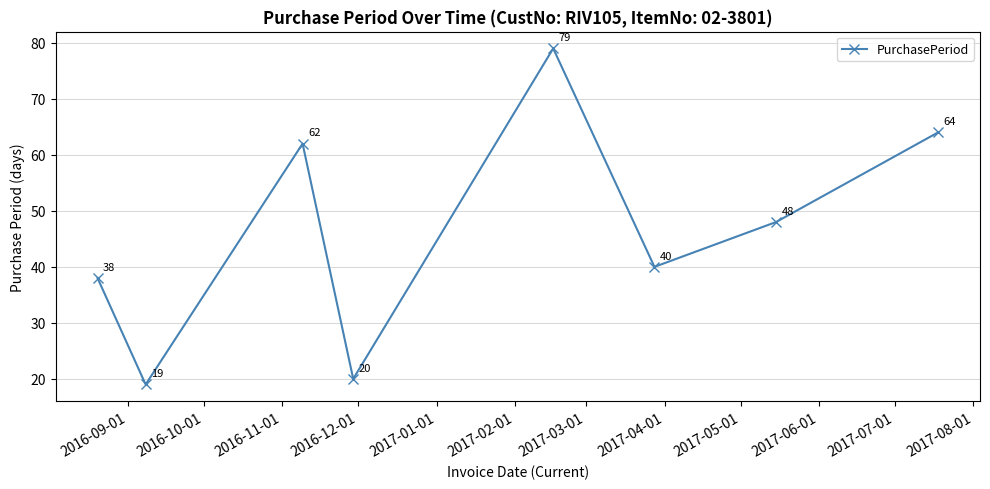

Does the chart display data point markers on the line(s)?

Yes